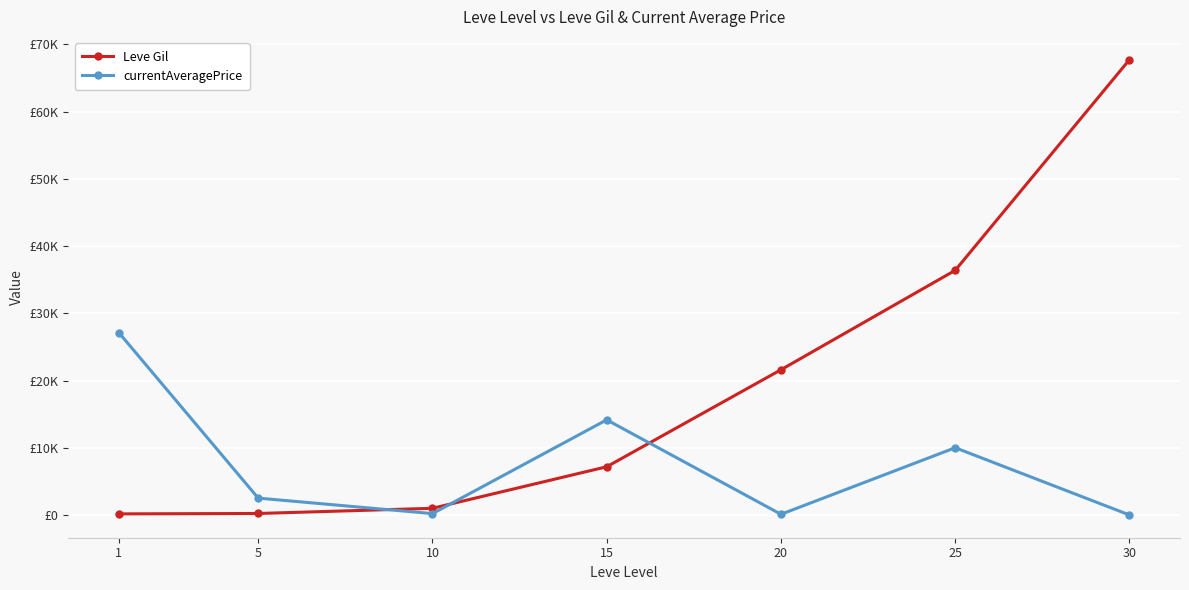

Is the value of Leve Gil at 15 greater than the value of currentAveragePrice at 20?

Yes